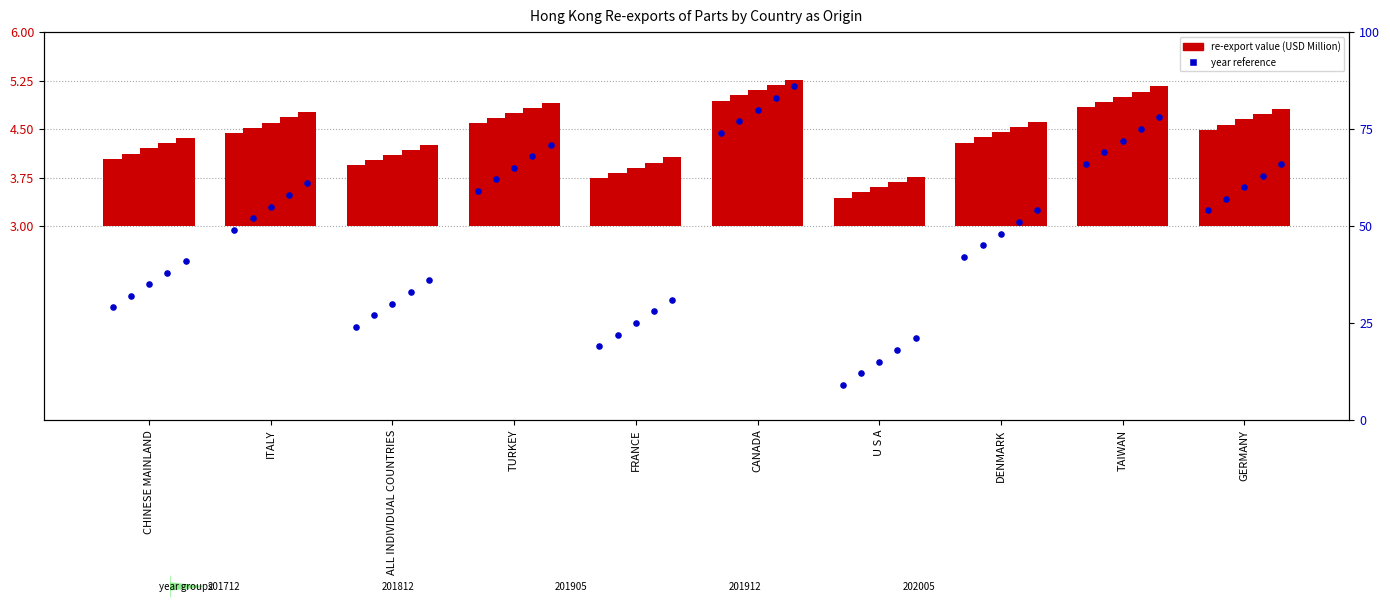

What is the change in value from U S A to DENMARK?

+33